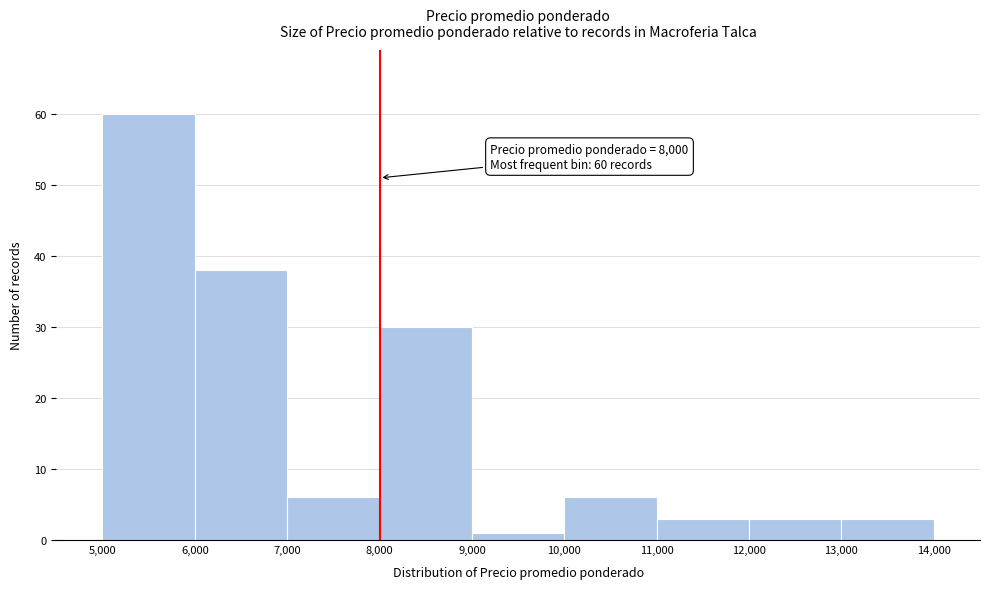

Over which range of the x-axis is the bar tallest?

5,000 to 6,000